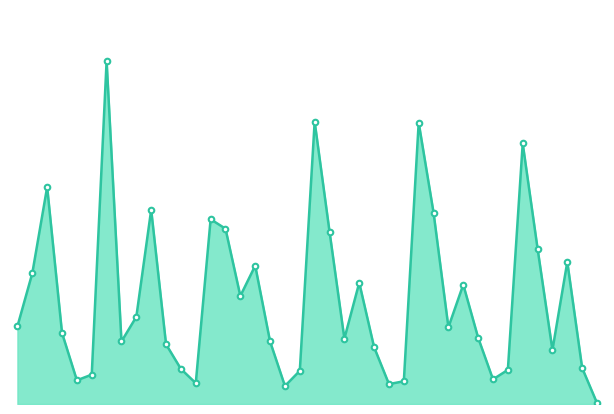

Does the chart display data point markers on the line(s)?

No